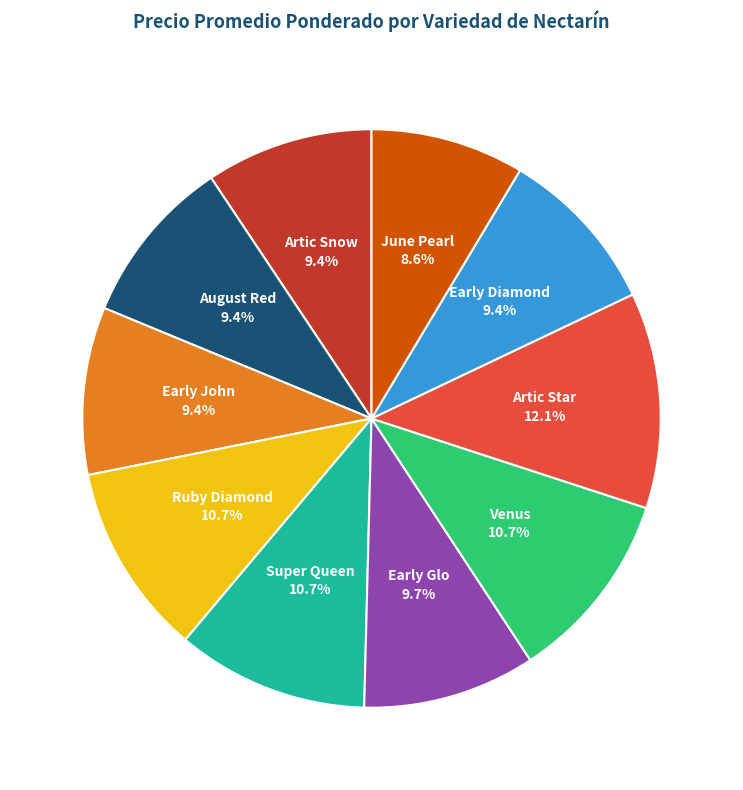

Is it true that June Pearl is 9% of the pie?

True